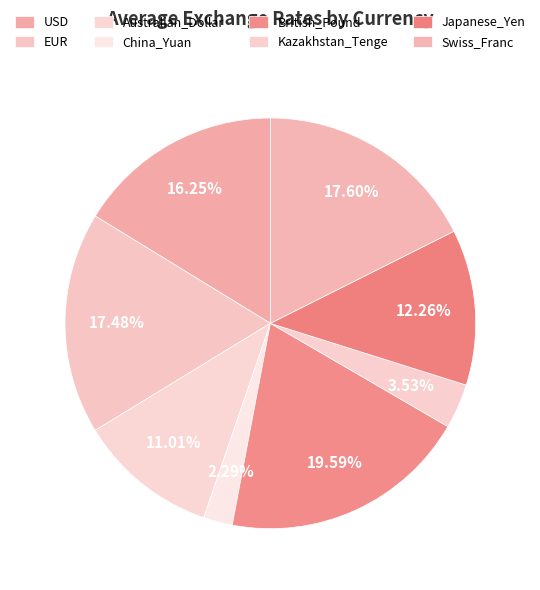

What is the largest slice in the pie chart?

British_Pound